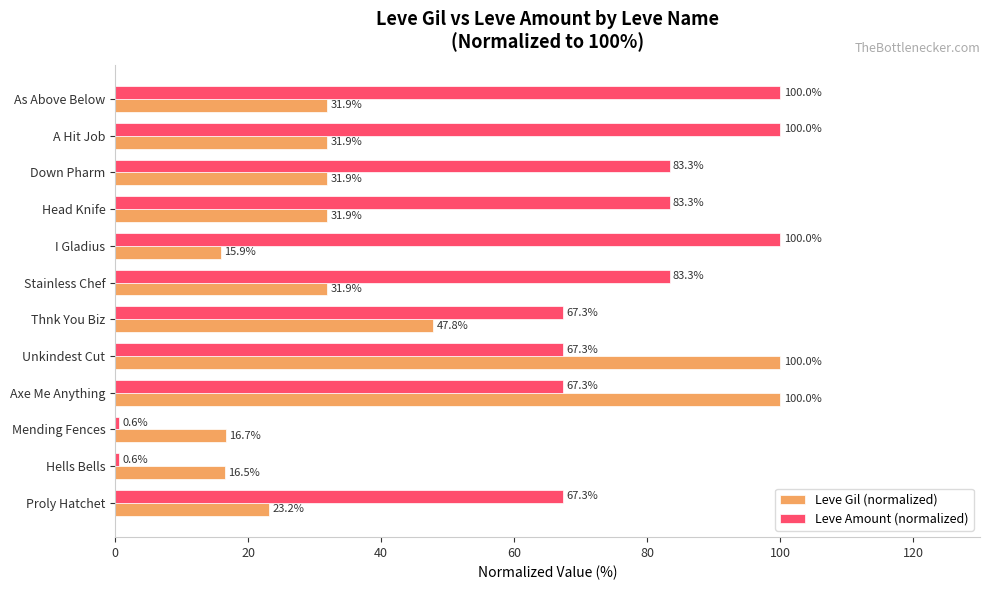

What is the average value of the Leve Gil (normalized) series?

40.0